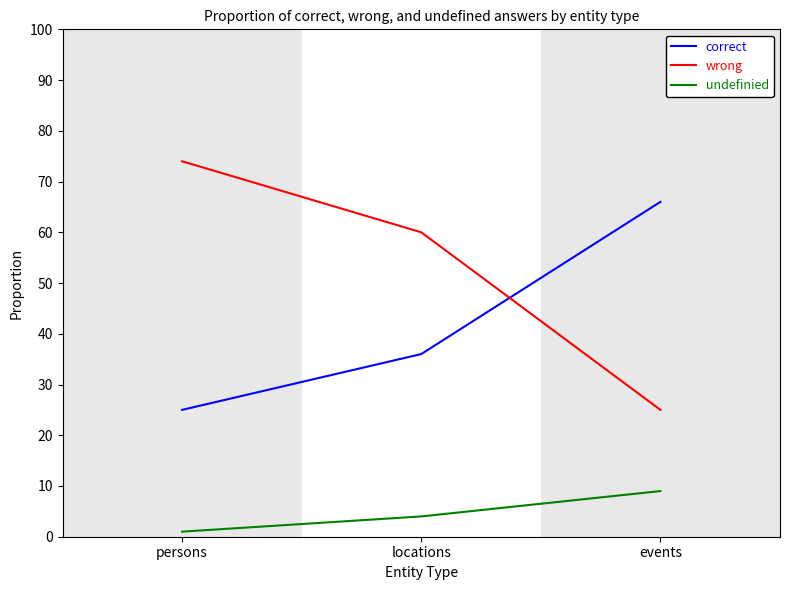

What position from the left is events?

3